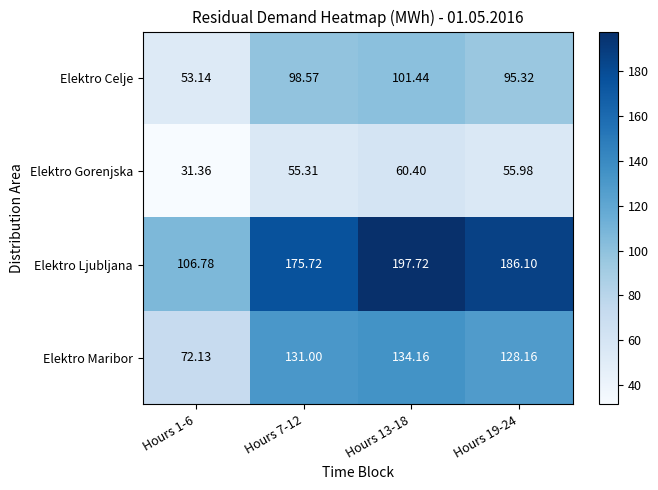

Between Hours 13-18 and Hours 19-24, which series saw the biggest shift?

Elektro Ljubljana